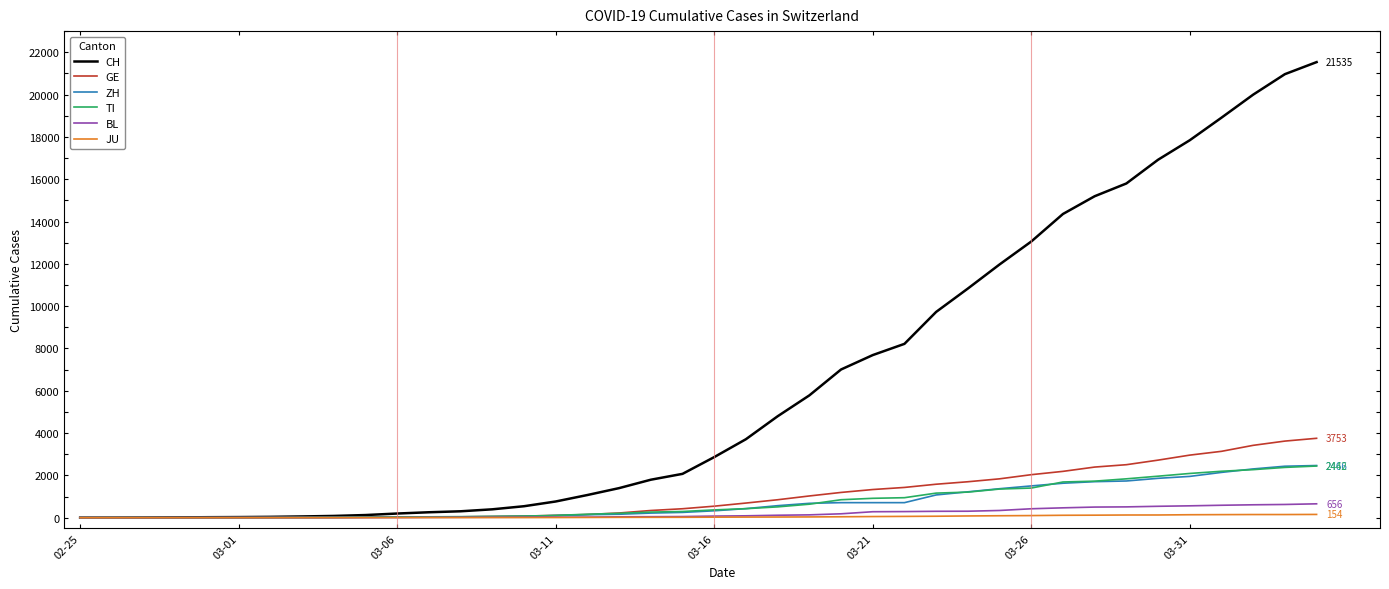

What is the greatest value displayed?

21535